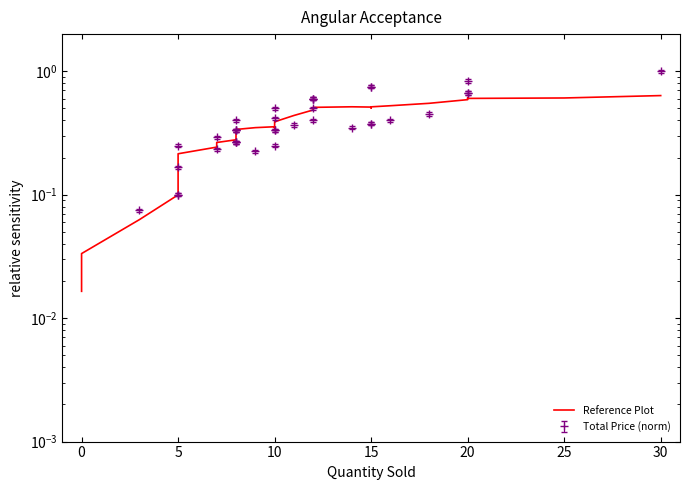

The chart shows a value of 0.1 at 10. True or false?

False